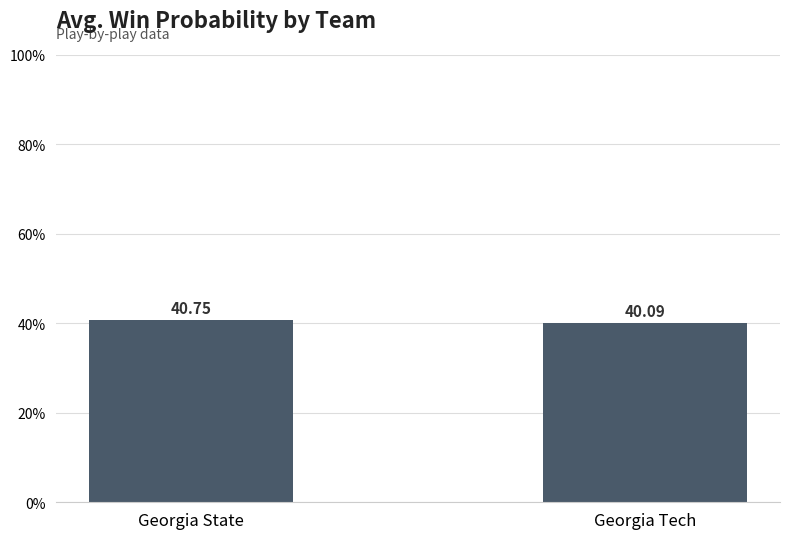

What is the change in value from Georgia State to Georgia Tech?

-0.7